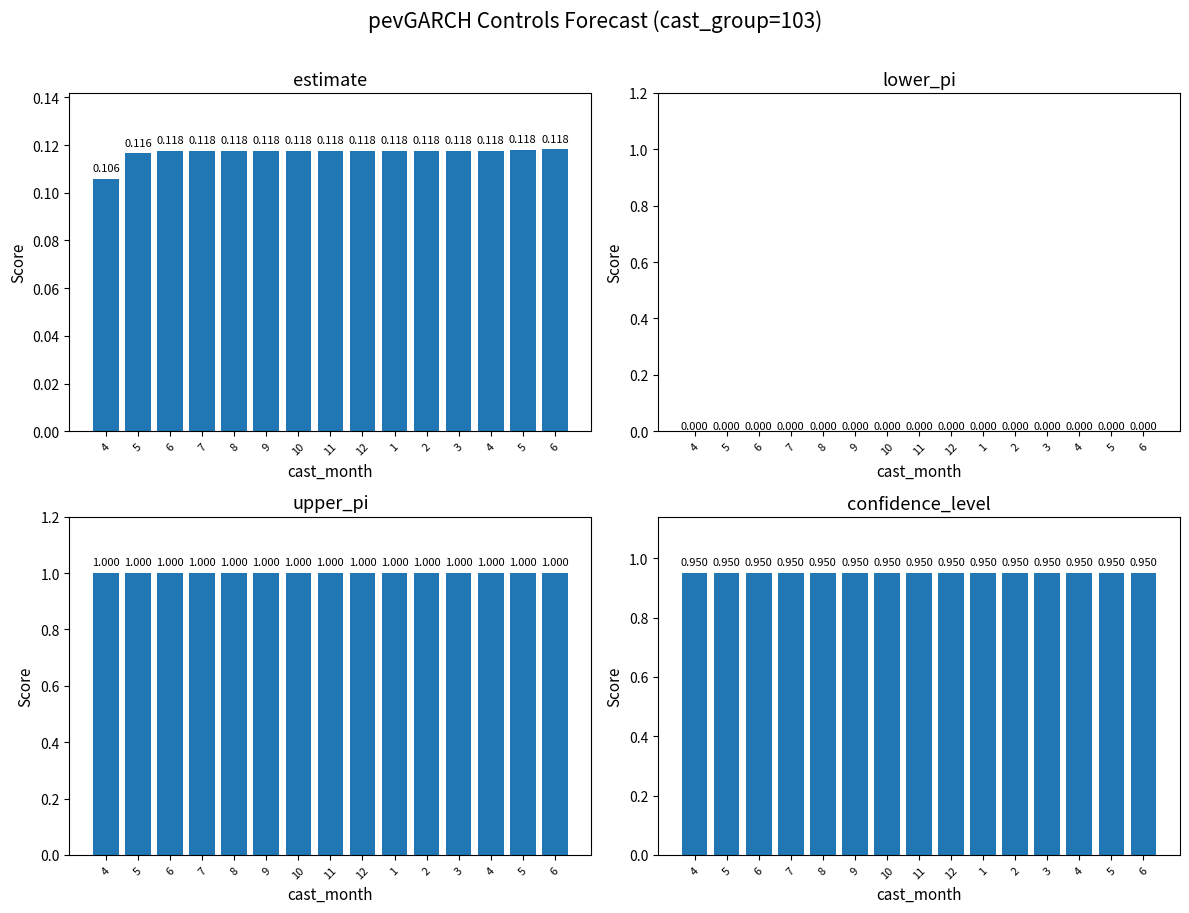

At which category is the sum across all series the highest?

6